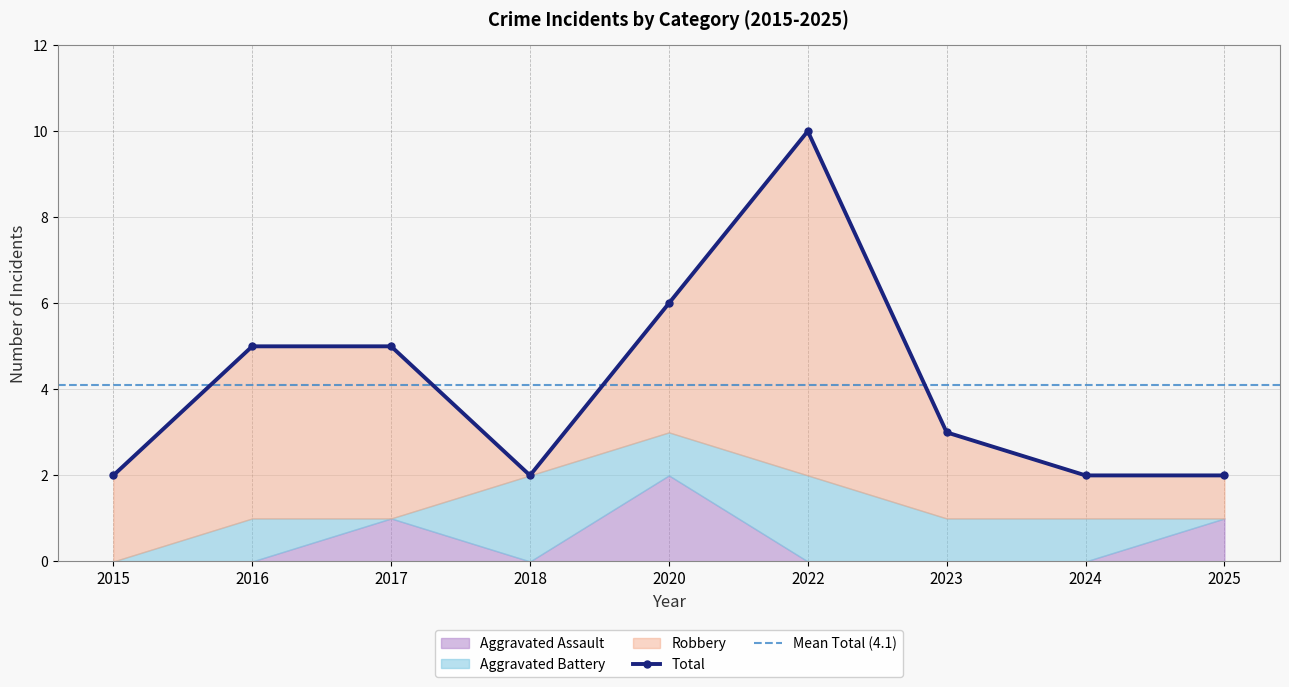

True or false: Aggravated Assault has a value of 0 at 2018.

True